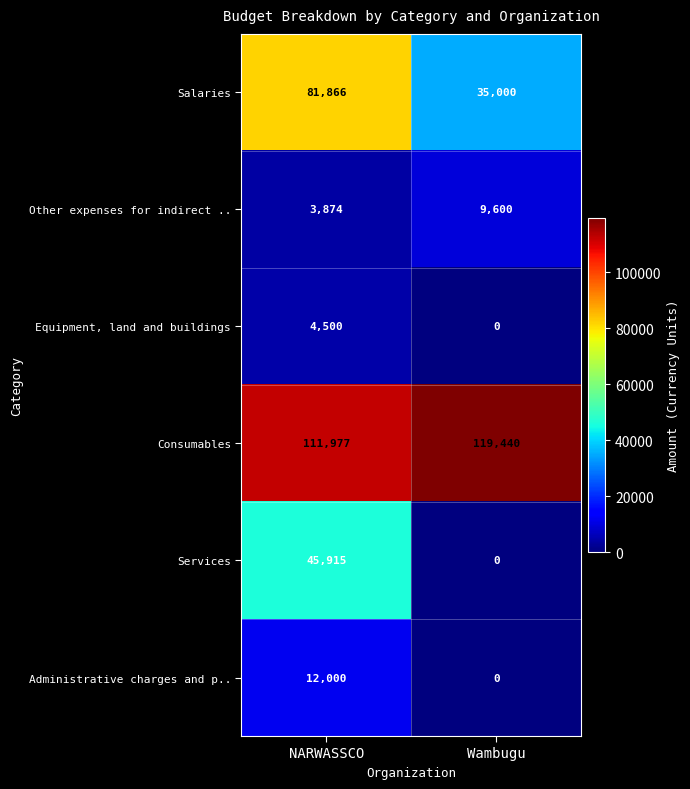

Reading right to left, transcribe all the data shown in this chart.

Salaries: 35000	81866
Other expenses for indirect ..: 9600	3874
Equipment, land and buildings: 0	4500
Consumables: 119440	111977
Services: 0	45915
Administrative charges and p..: 0	12000